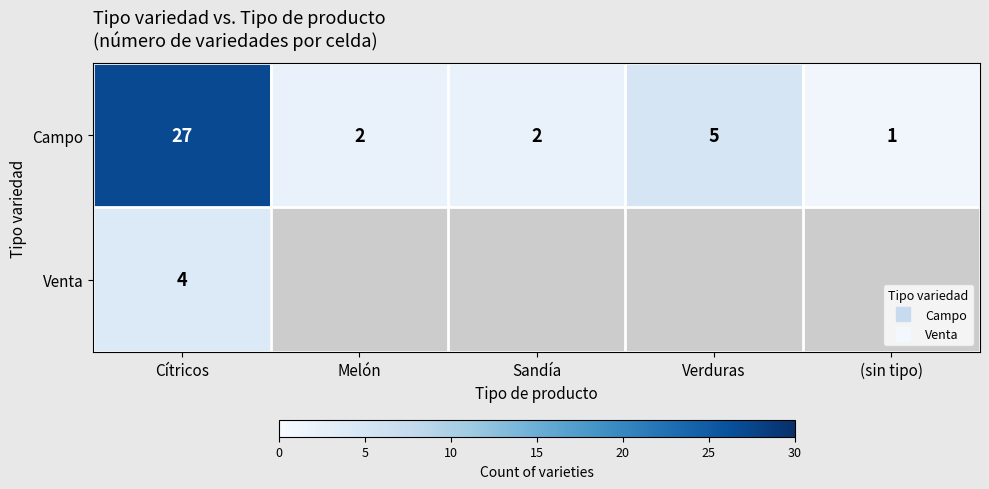

What is the lowest value of the Venta series?

4.0